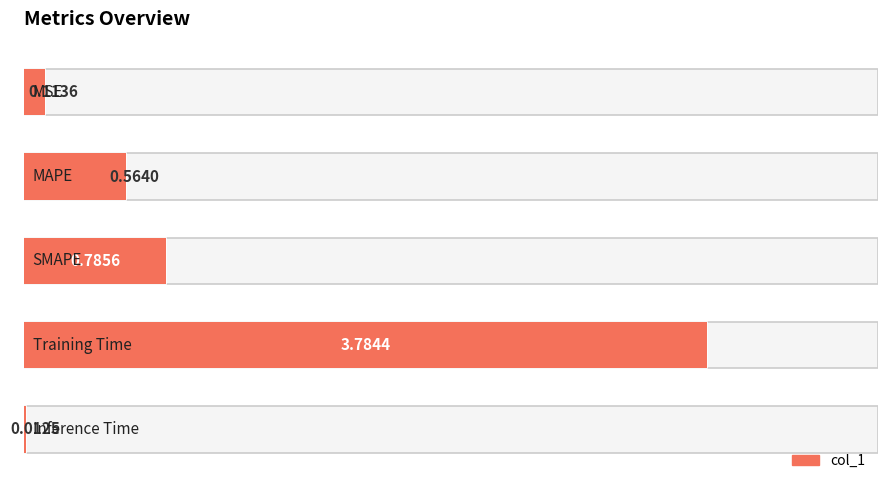

Rank the categories by value from highest to lowest.

3, 2, 1, 0, 4